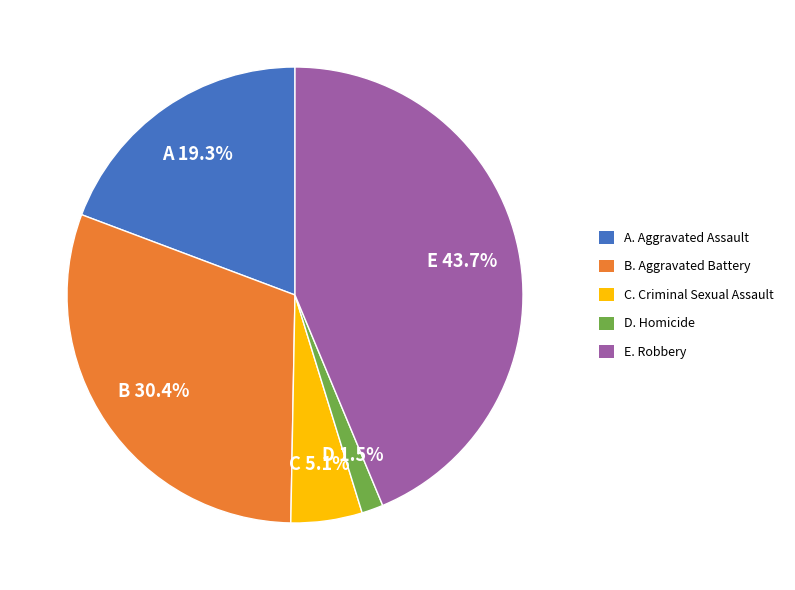

Is there any slice that represents more than half of the pie?

No